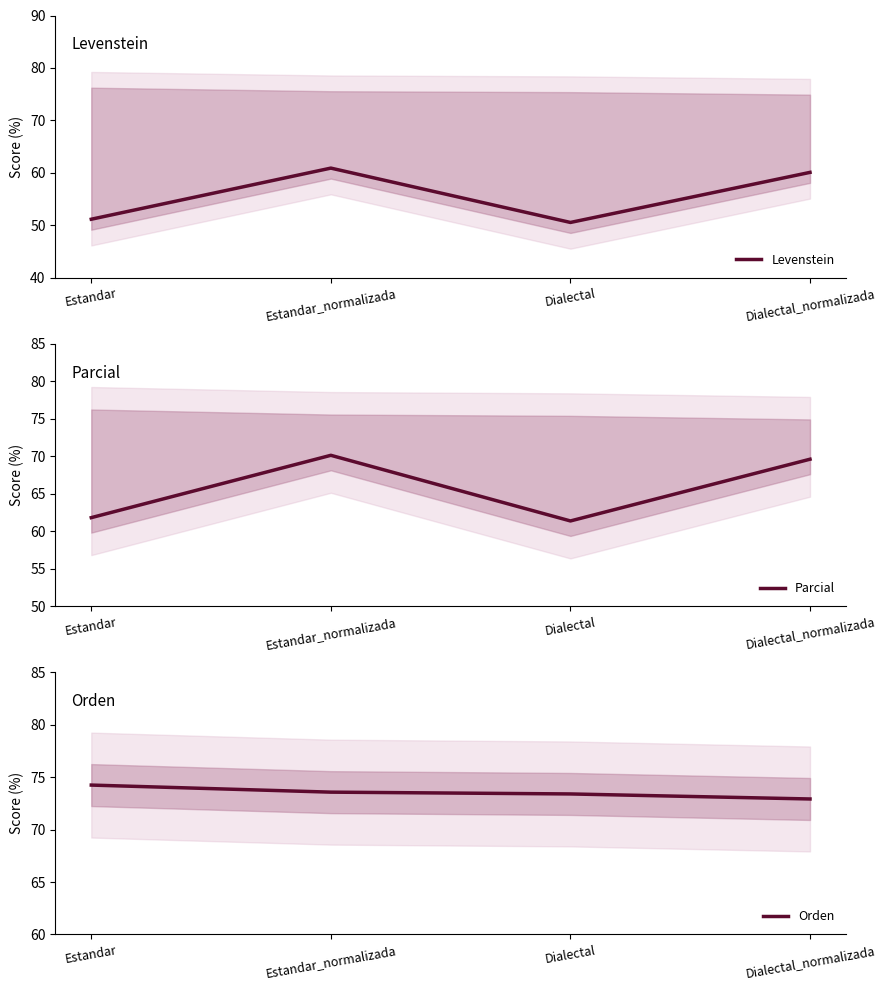

Which category has the highest value in the Parcial series?

Estandar_normalizada